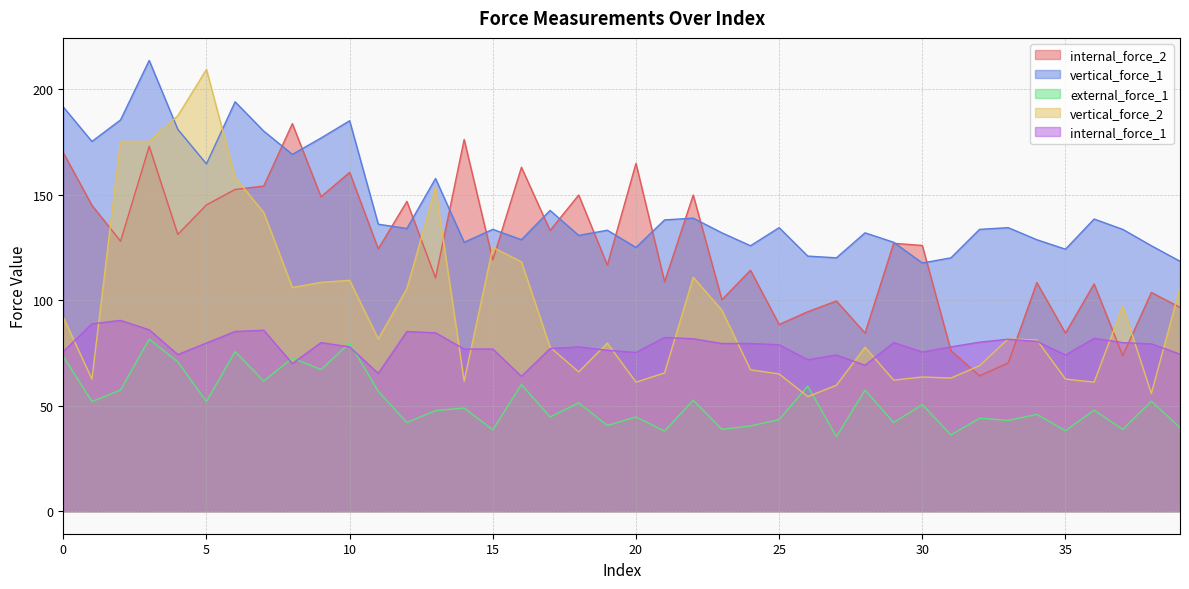

Where is internal_force_2 nearest to the value 123?

11